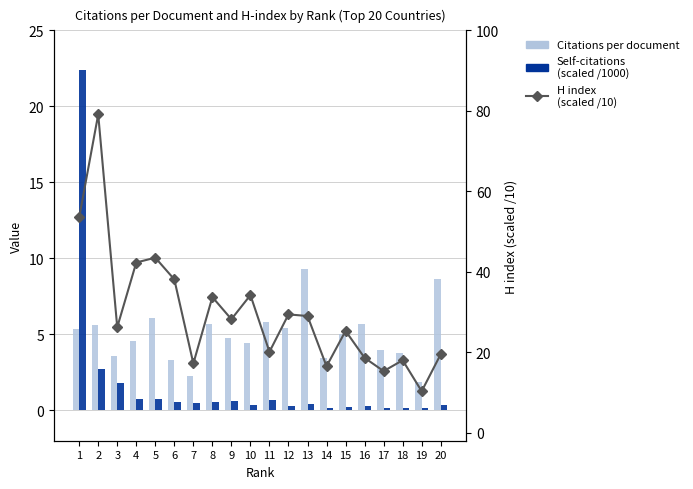

At which category is the sum across all series the highest?

2